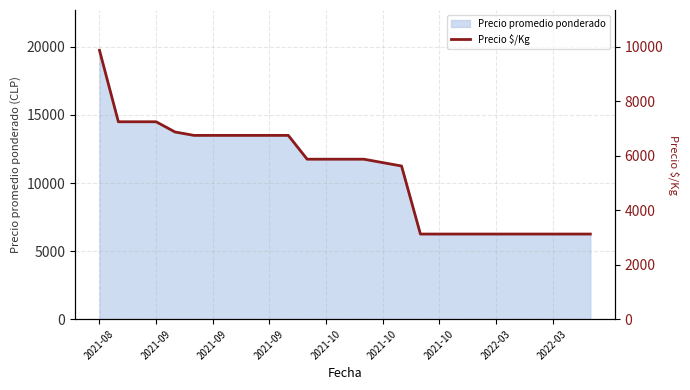

Does the chart have visible grid lines?

Yes